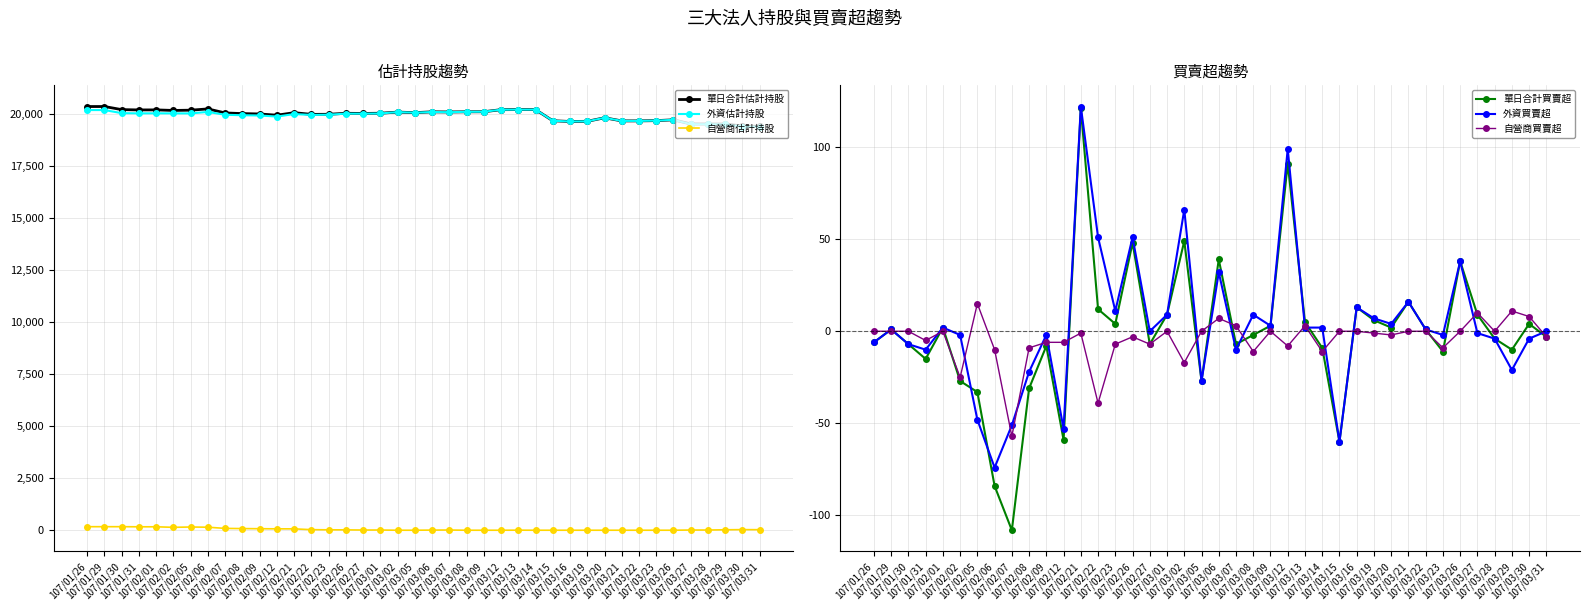

At which category does 自營商估計持股 reach its first local valley?

107/02/02